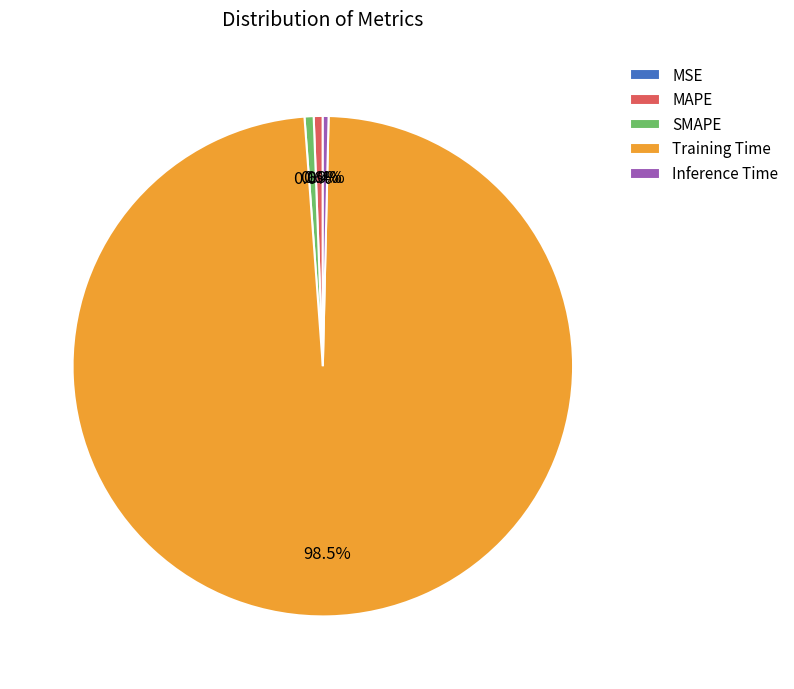

What is the majority slice?

Training Time